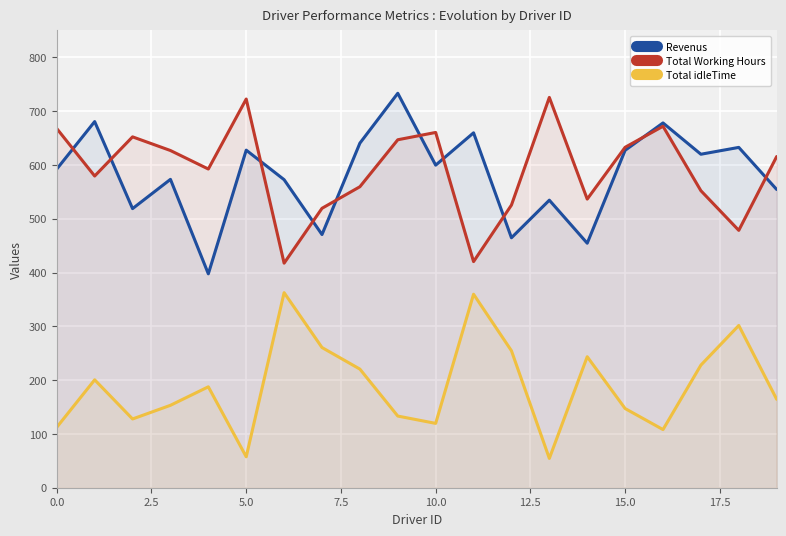

How many data points in Revenus are above 599?

10